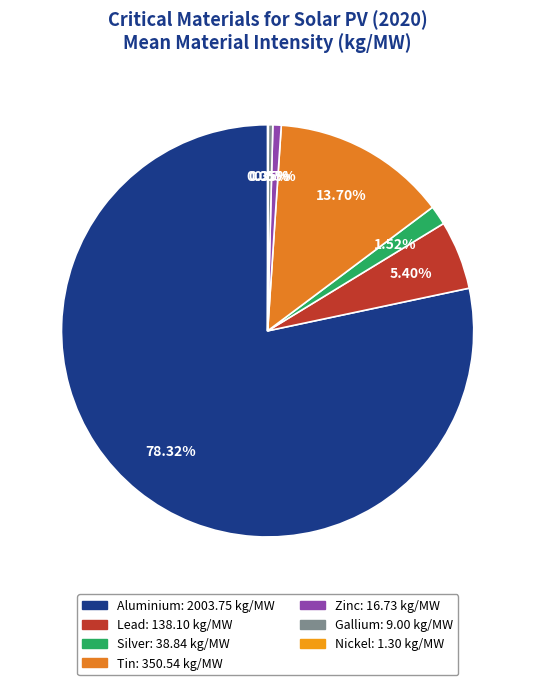

The Lead slice represents 5% of the pie. True or false?

True